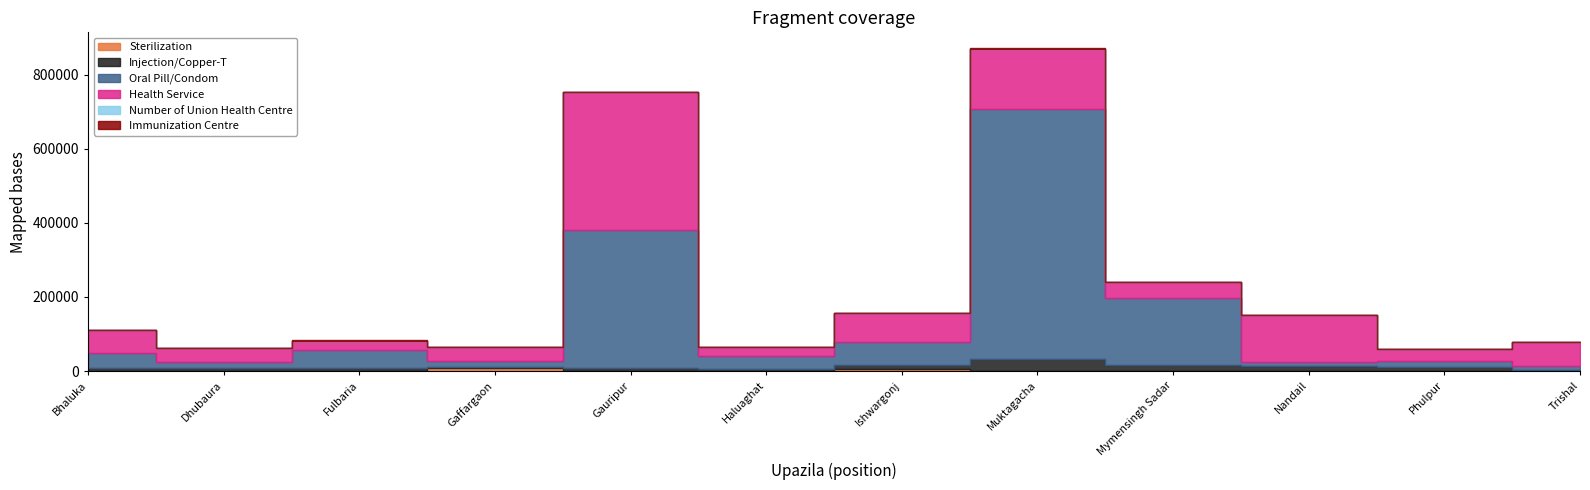

How many interior local peaks does the Immunization Centre series have?

4